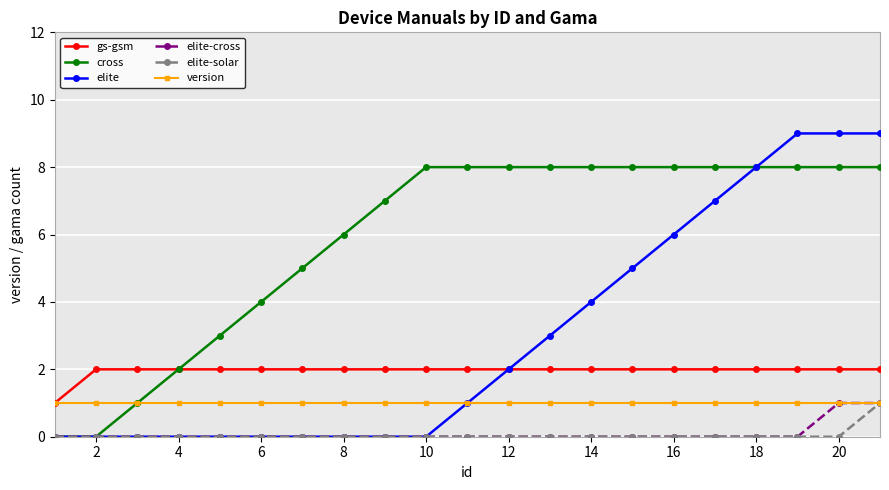

What is the lowest value of the version series?

1